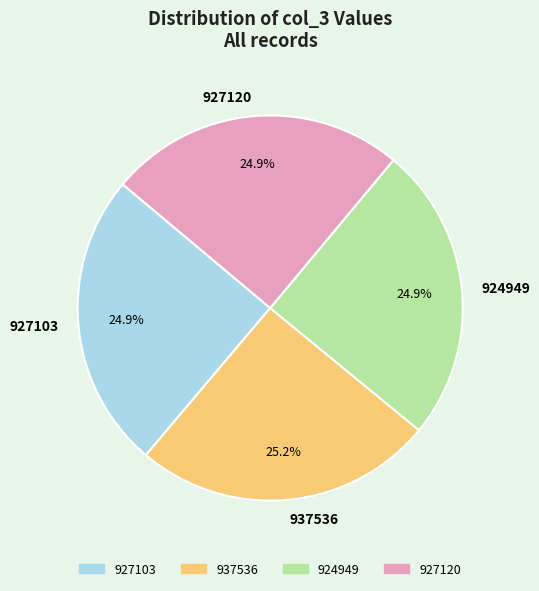

What is the ratio of the value at 924949 to the value at 927103?

1.0